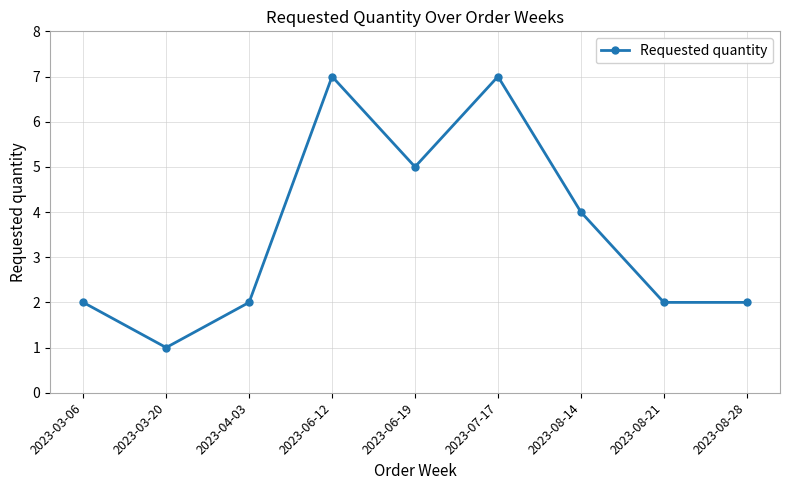

At which category does the data reach its first local peak?

2023-06-12